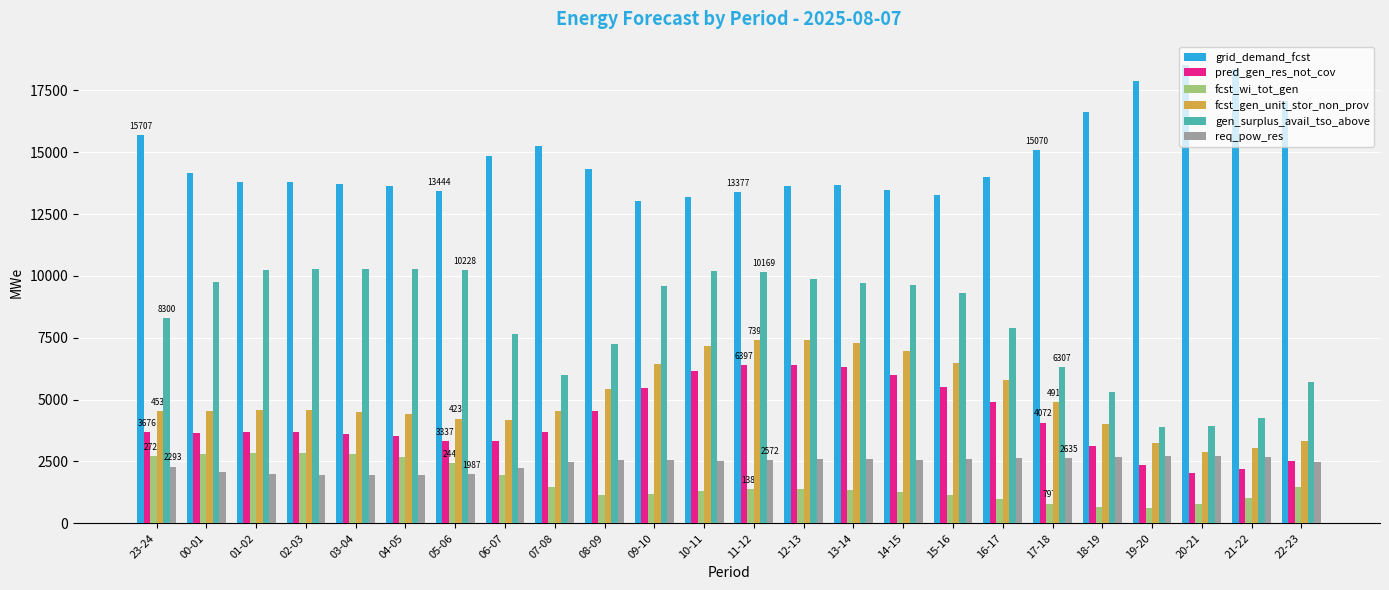

What is the label of the 5th bar from the right?

18-19